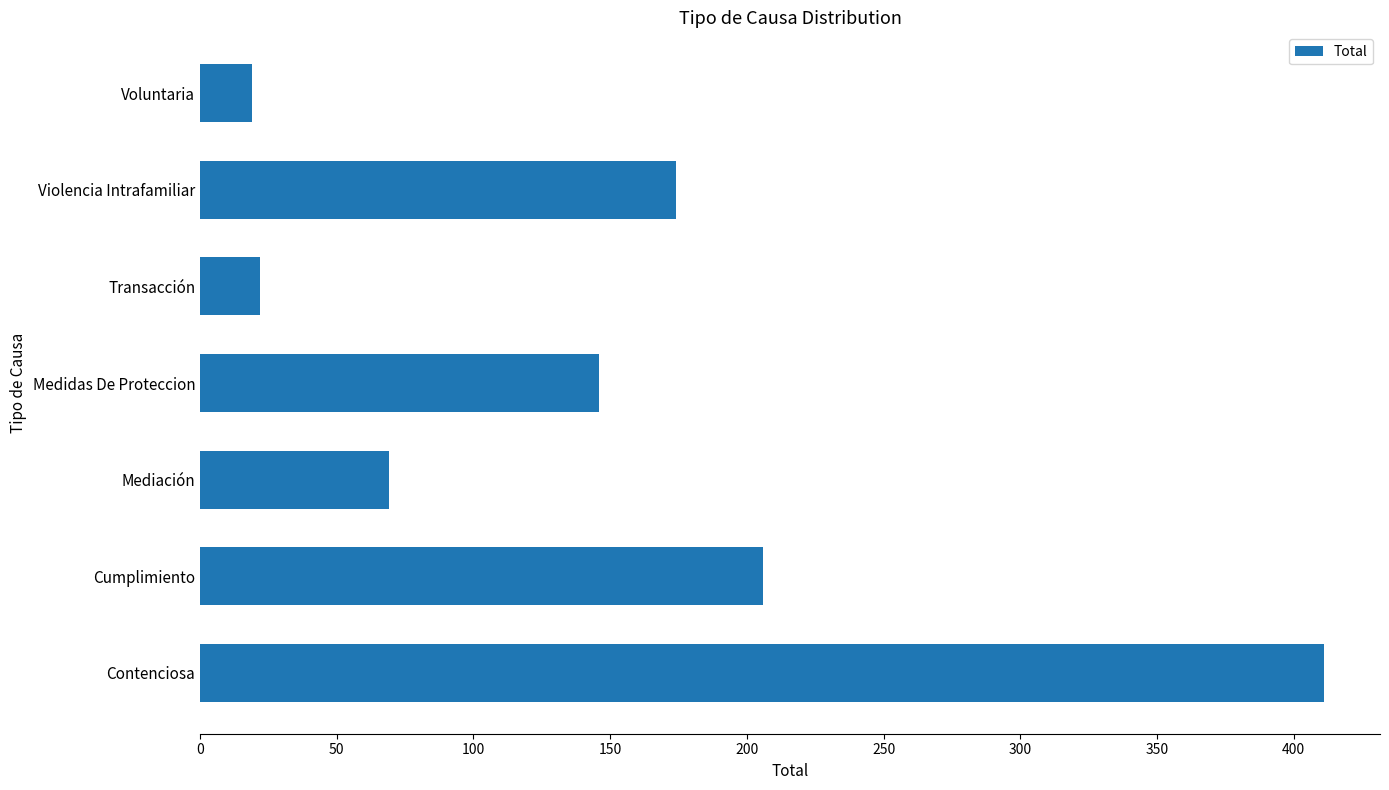

How many data points does each series have?

7